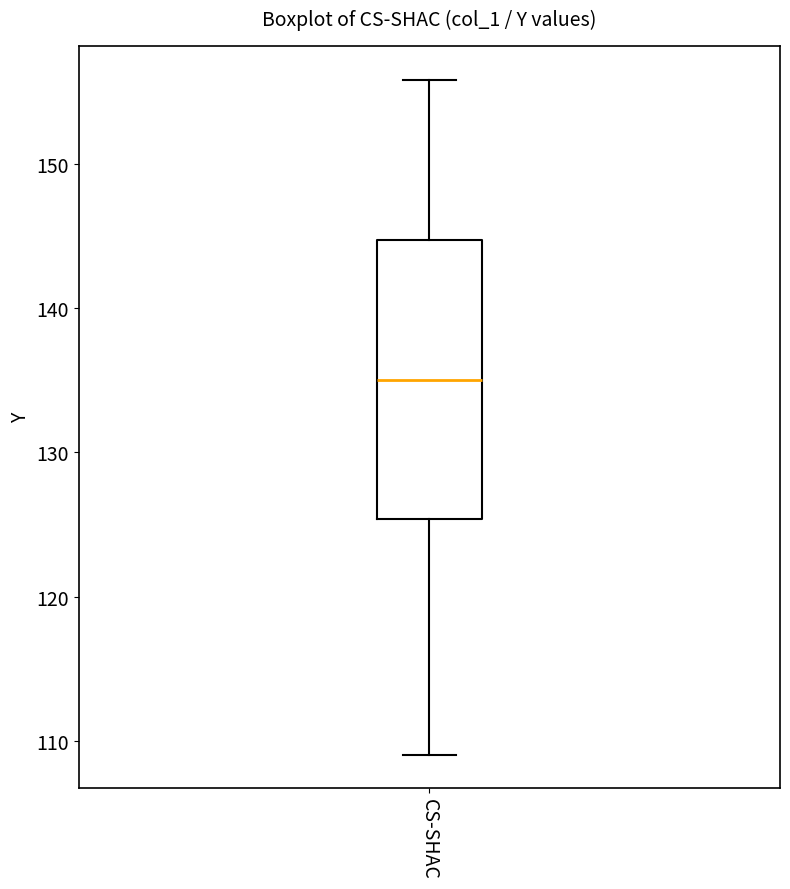

Read this box plot against the y-axis: the position of the median line, the range covered by the box, and the ends of both whiskers. The values are not printed on the chart, so give them approximately, as read against the axis.

median 135, box 125 to 145, whiskers 109 to 156